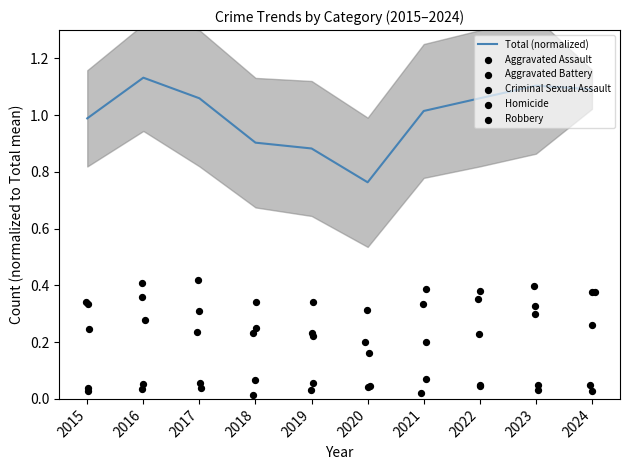

What are all the series names shown in the legend?

Total (normalized), Aggravated Assault, Aggravated Battery, Criminal Sexual Assault, Homicide, Robbery